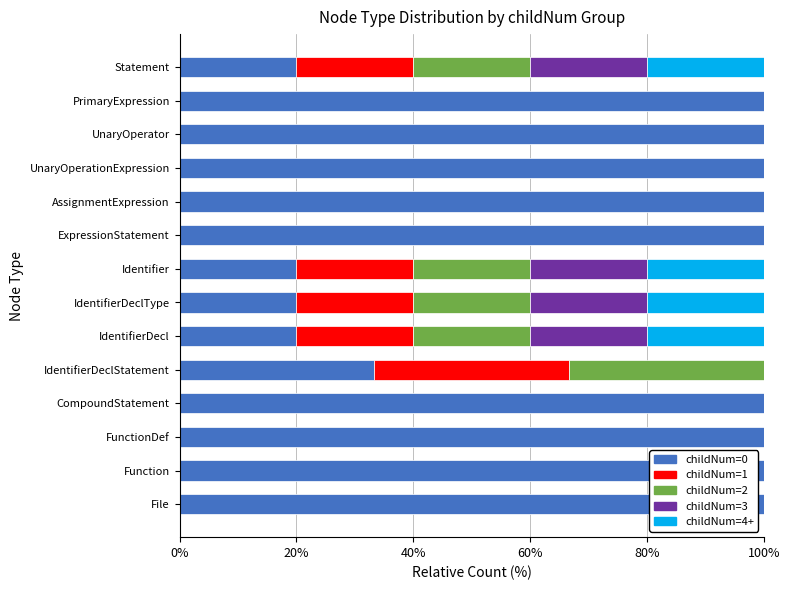

The value of childNum=0 at ExpressionStatement is 137.8. True or false?

False